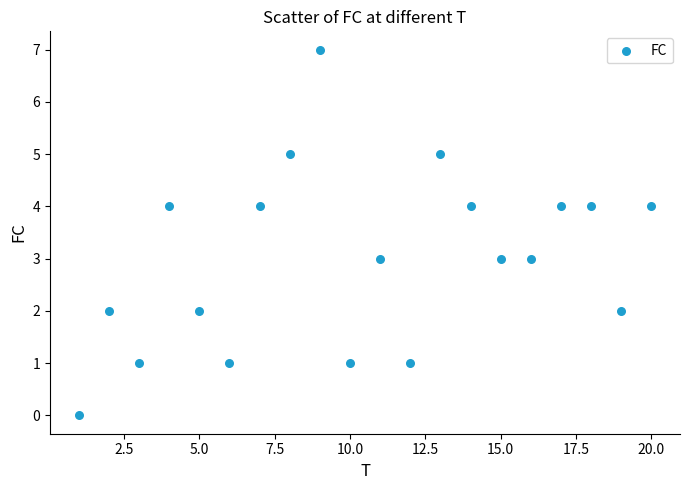

What is the range of X values (max minus min)?

19